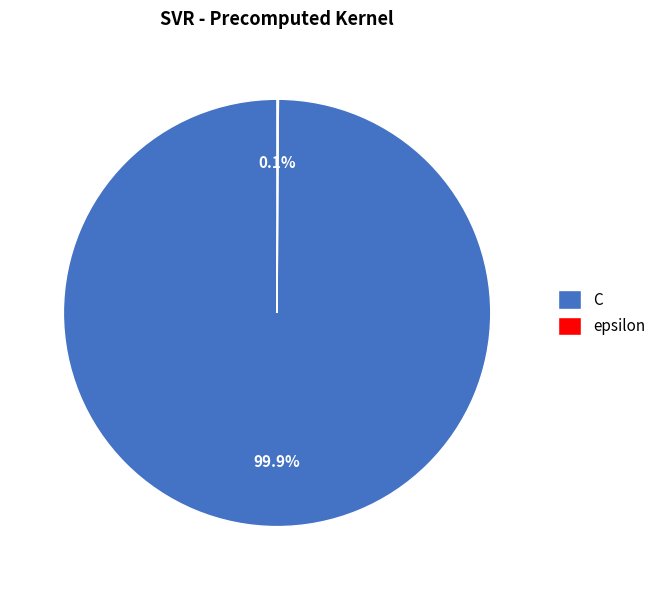

True or false: C accounts for 100% of the total.

True